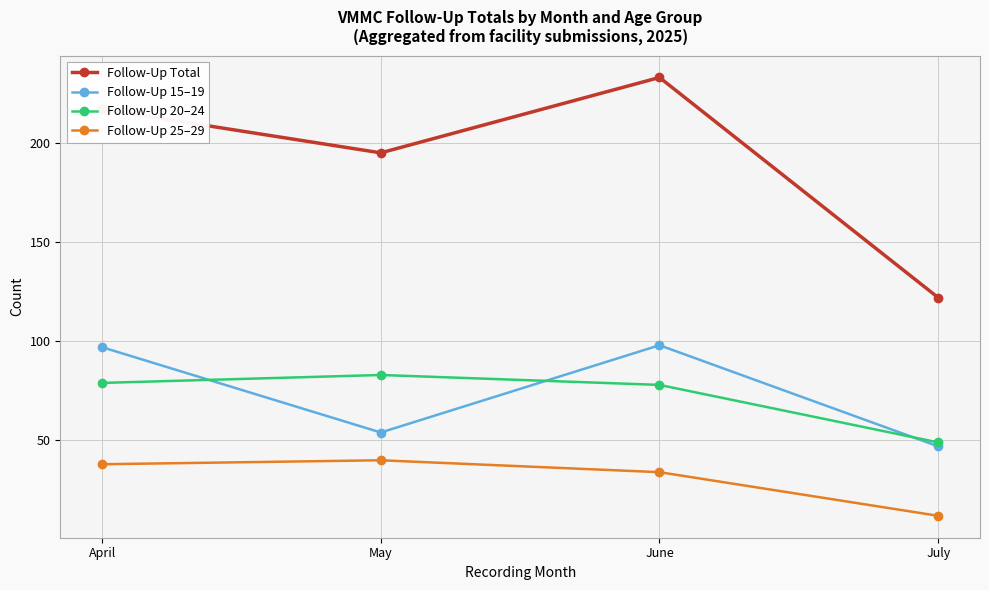

Reading right to left, list all the values displayed in this chart.

Follow-Up Total: 122	233	195	217
Follow-Up 15–19: 47	98	54	97
Follow-Up 20–24: 49	78	83	79
Follow-Up 25–29: 12	34	40	38